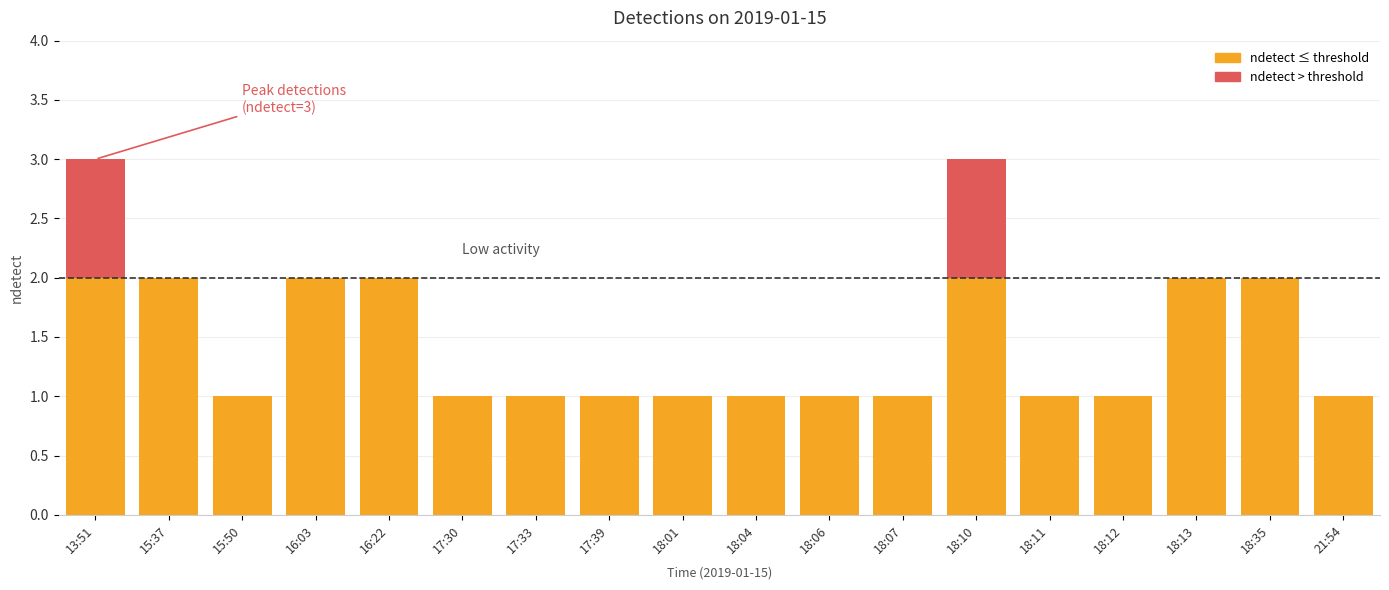

Are the bars grouped side by side (vs. stacked)?

No